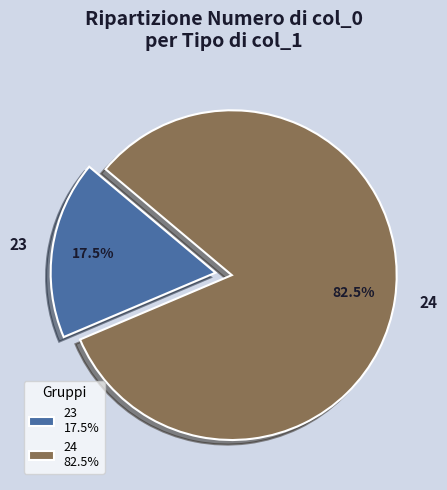

Does 23 account for over 50% of the chart?

No